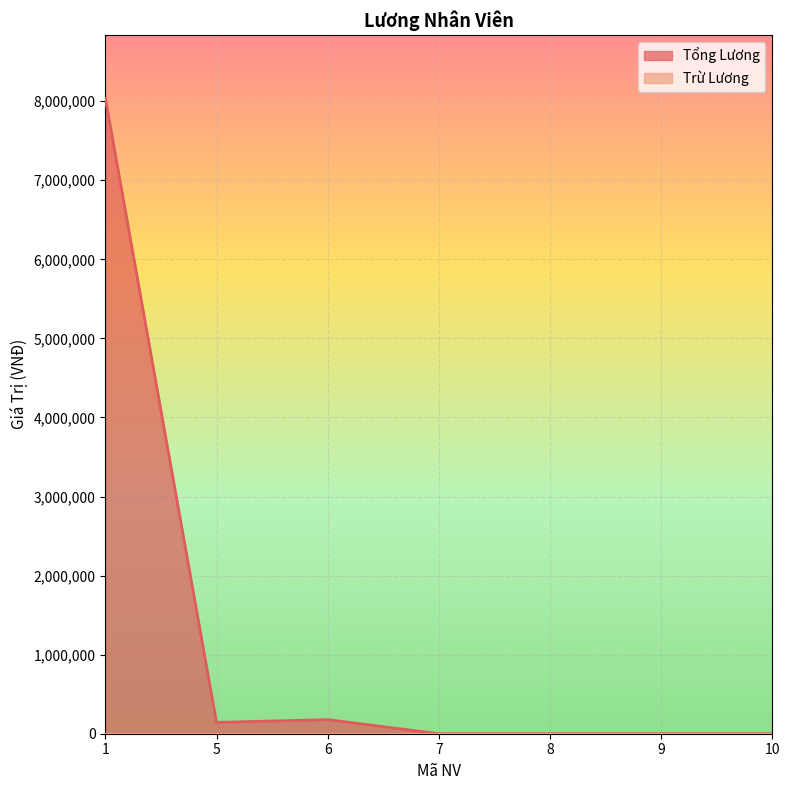

What is the difference between the maximum and minimum values?

8035714.3